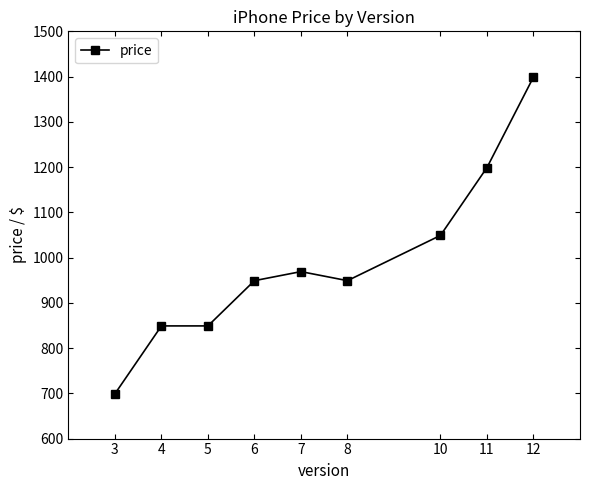

What is the value of the 1st point from the left?

699